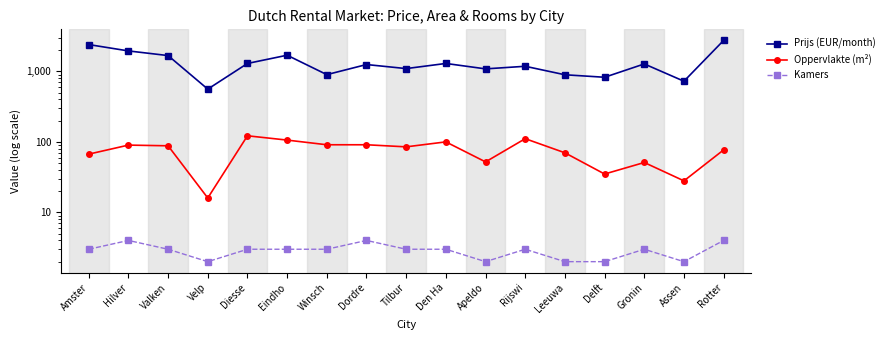

At which category is the sum across all series the highest?

Rotter